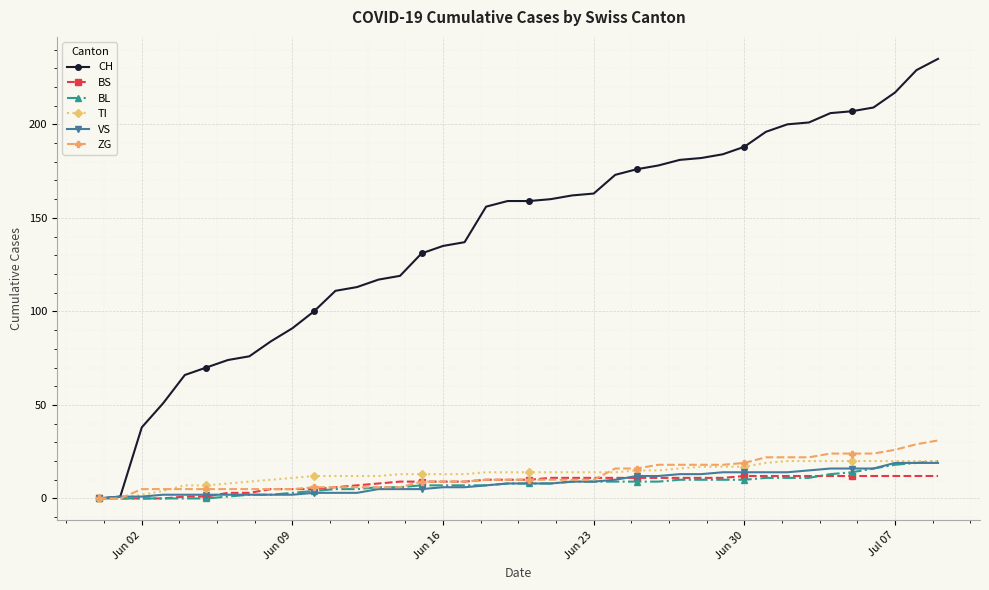

Which series has the largest total across all categories?

CH